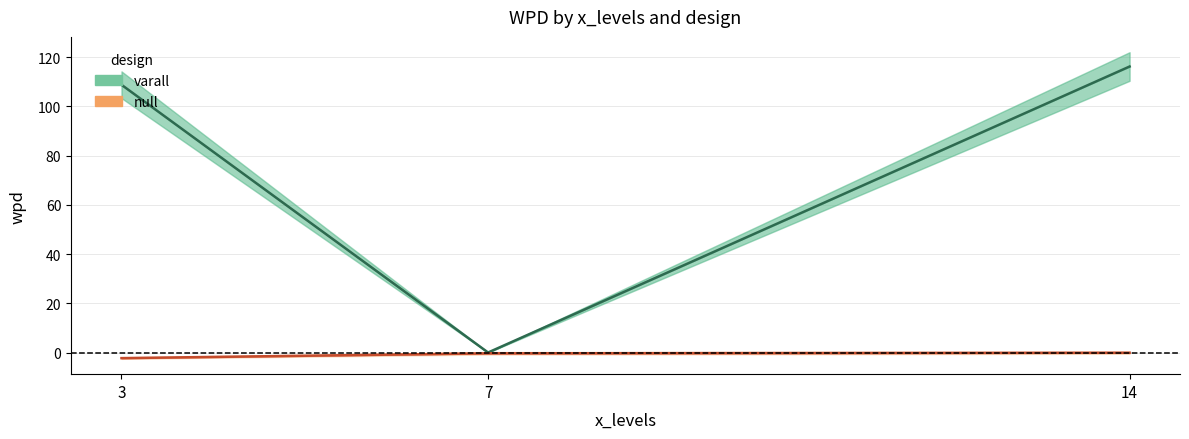

How many values in the varall (mean) series exceed 108?

2